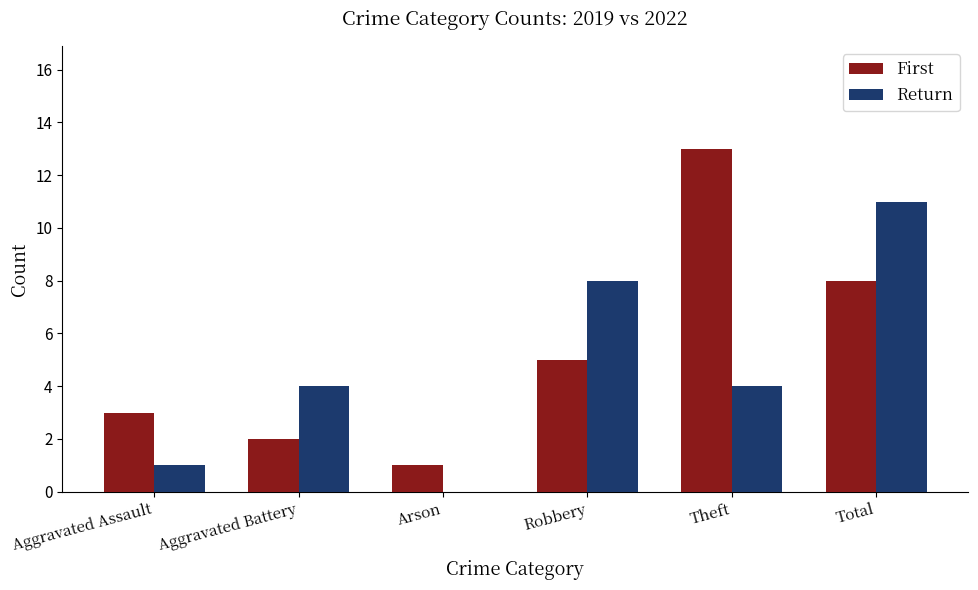

Between Aggravated Assault and Theft, which series saw the biggest shift?

First